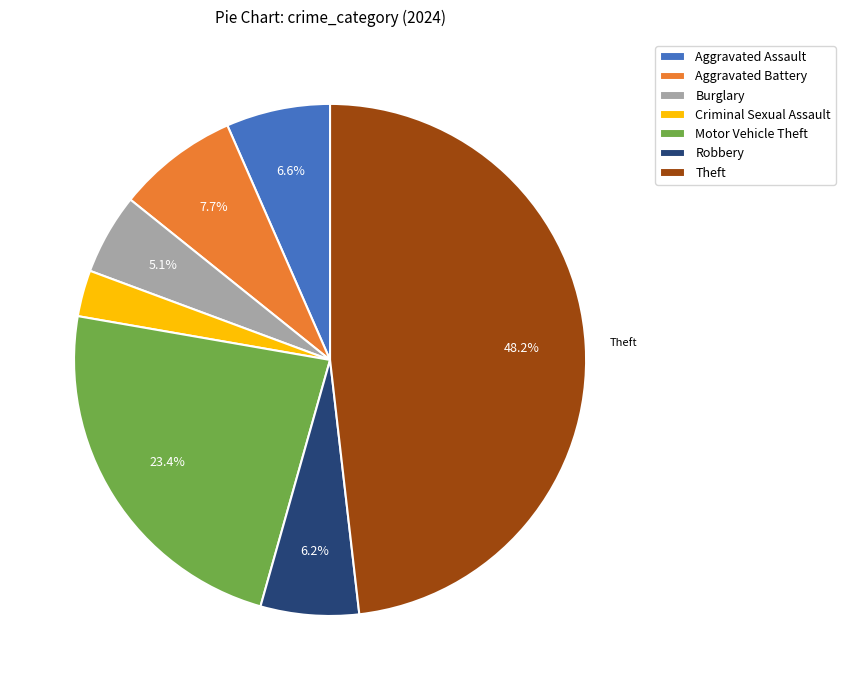

True or false: Motor Vehicle Theft accounts for 10% of the total.

False